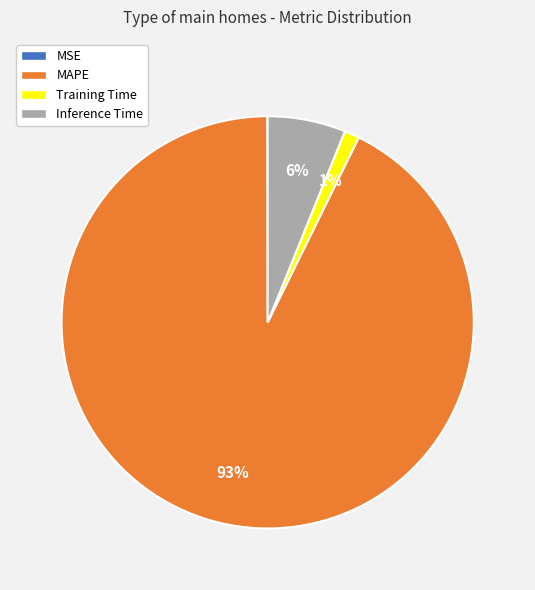

To the nearest percent, what is the average slice percentage?

25%